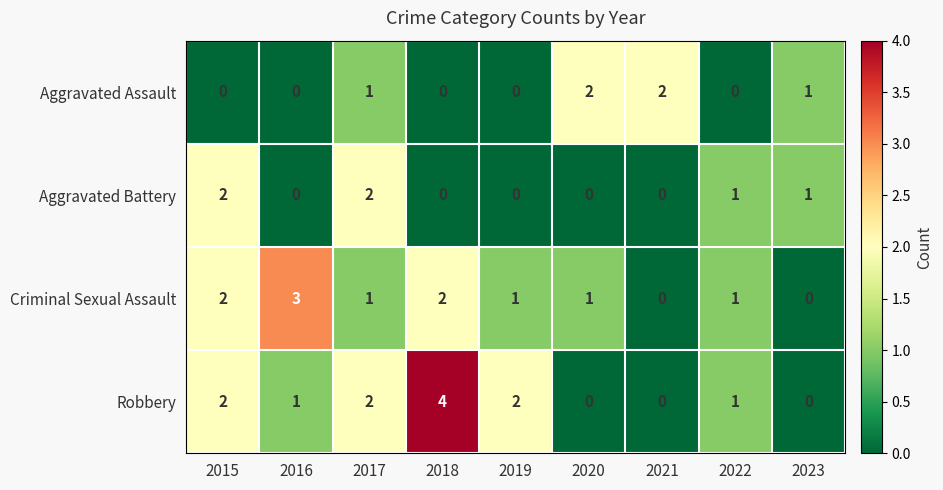

Which series has the largest total across all categories?

Robbery